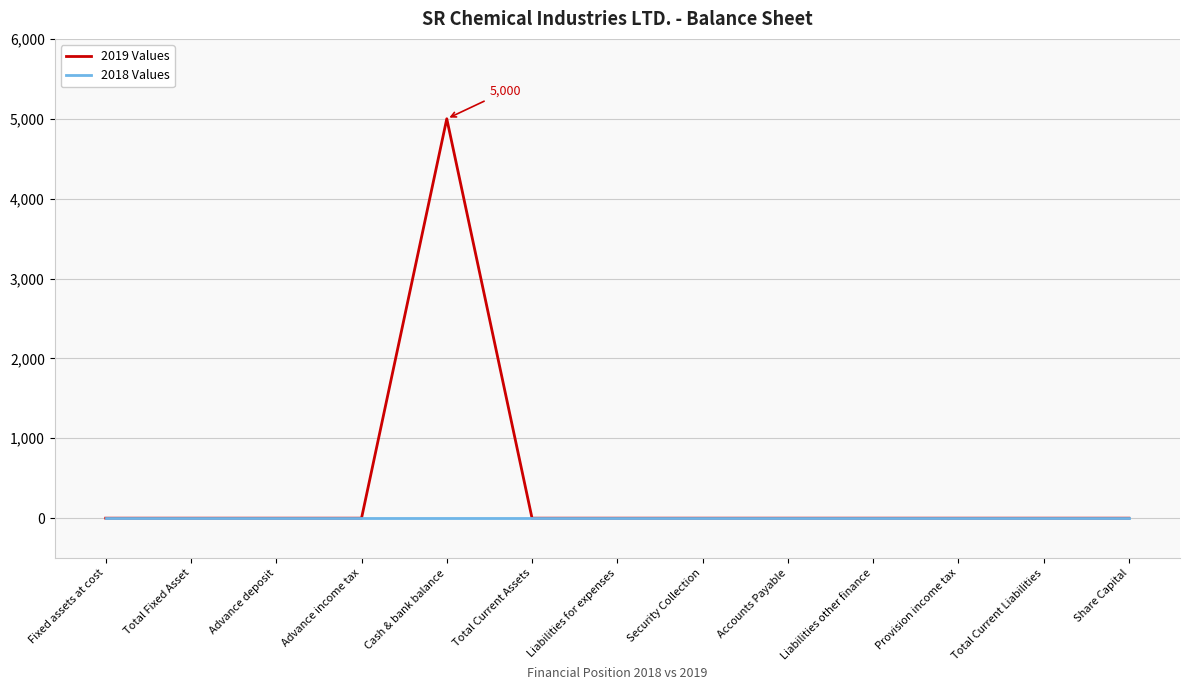

Which series has the largest range (max minus min)?

2019 Values